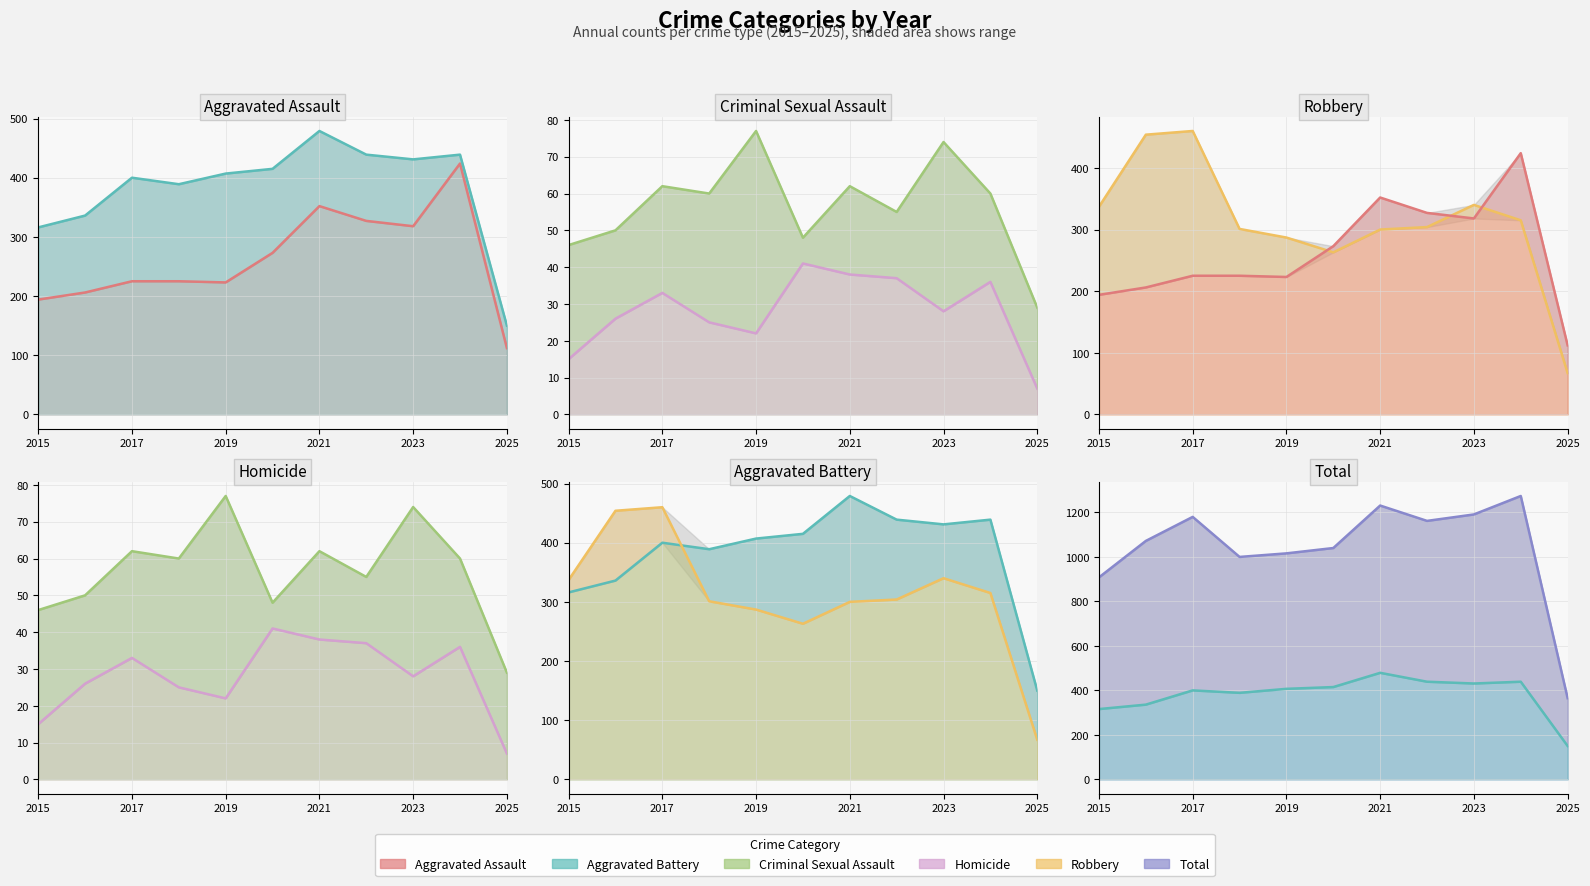

In Aggravated Assault line, how many points are lower than both neighbors (excluding endpoints)?

2